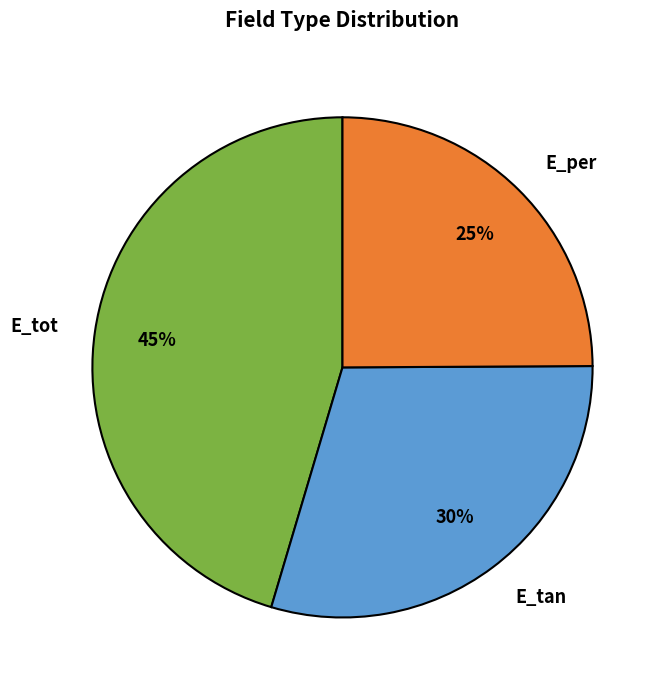

Which has a higher value, E_tot or E_per?

E_tot